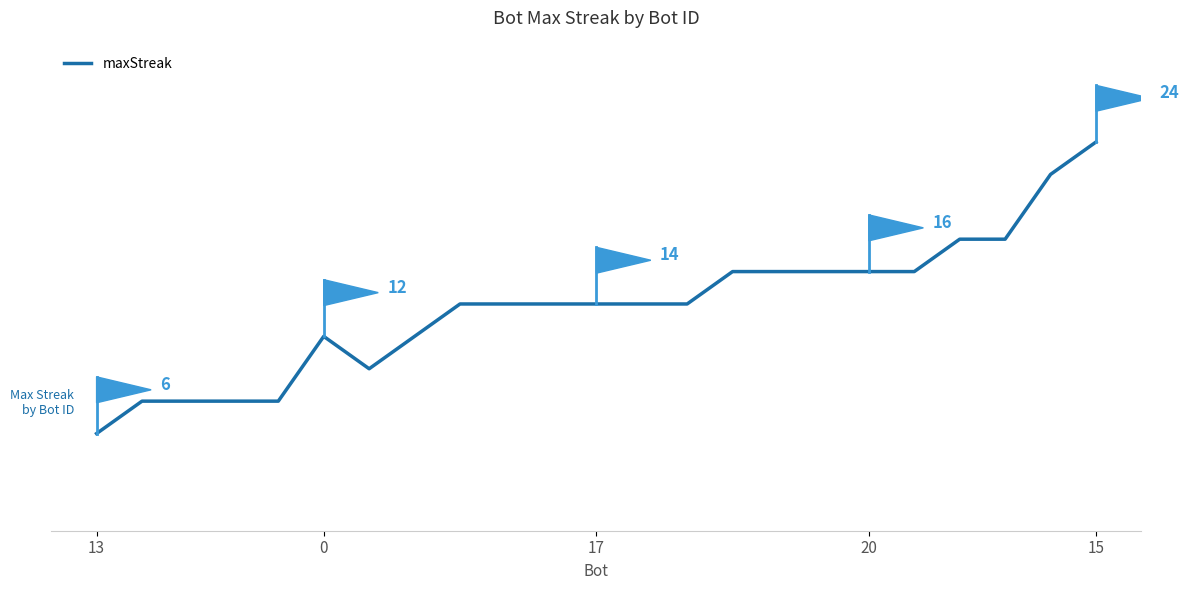

Count the values in the range 10 to 16.

14